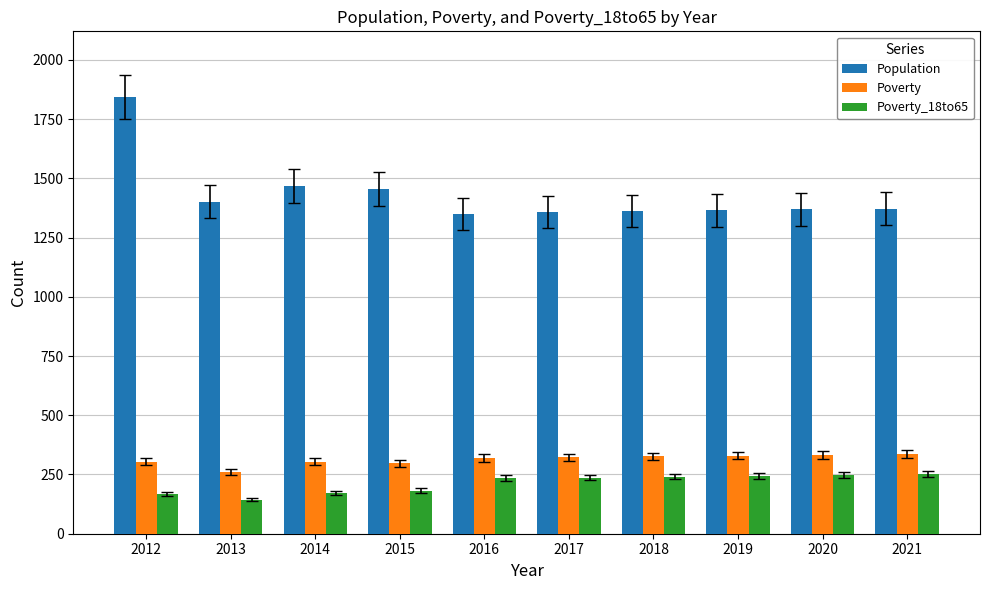

The value of Poverty_18to65 at 2017 is 237. True or false?

True